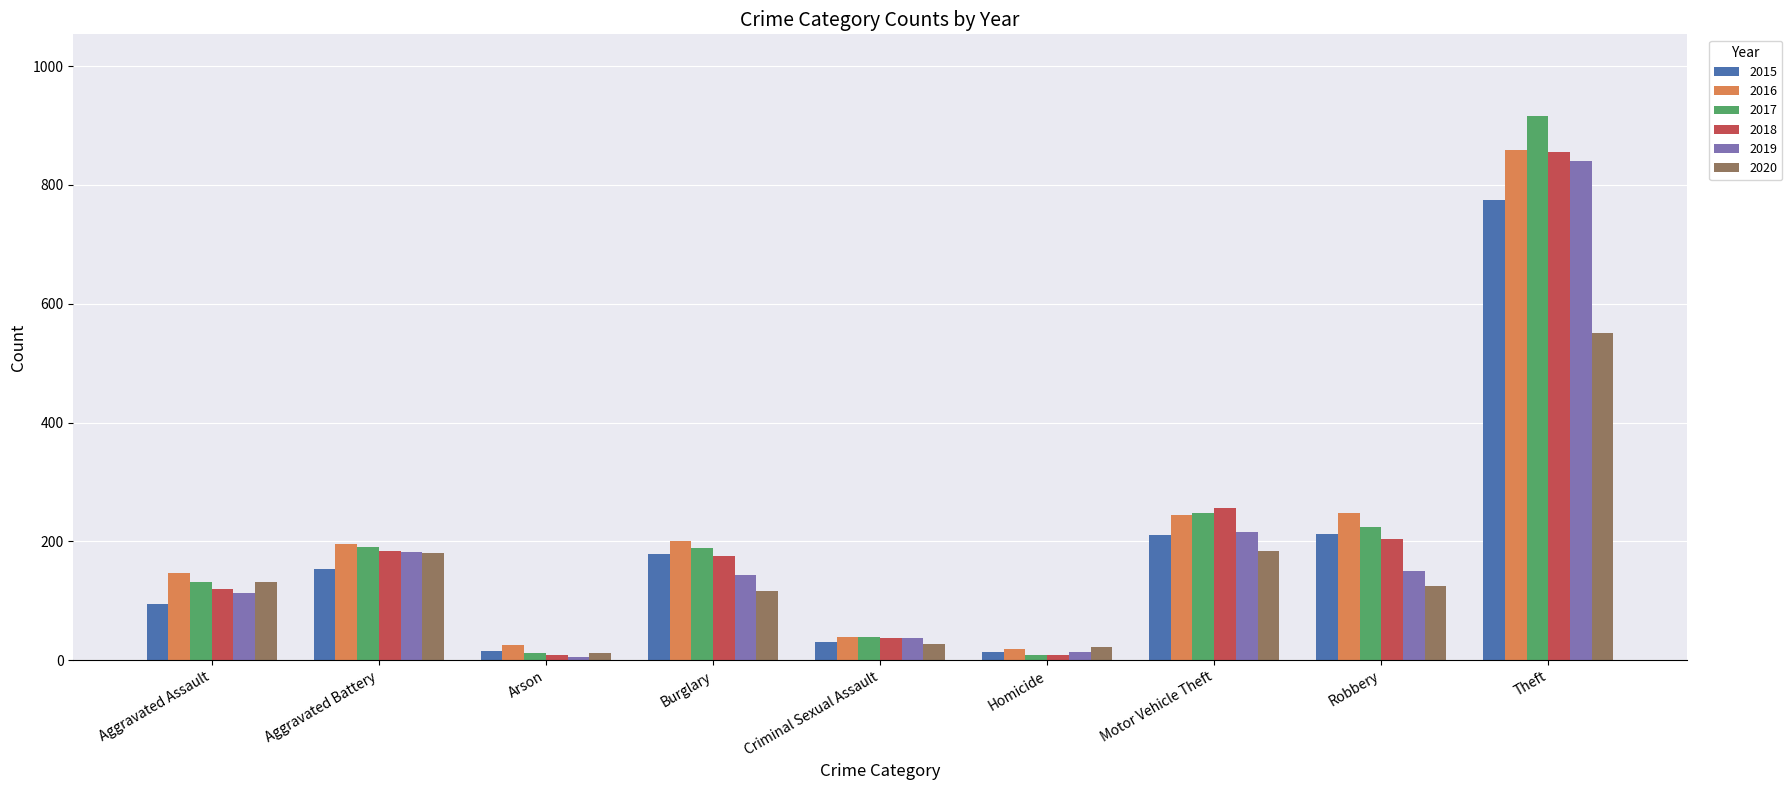

Which category has the highest value in the 2018 series?

Theft